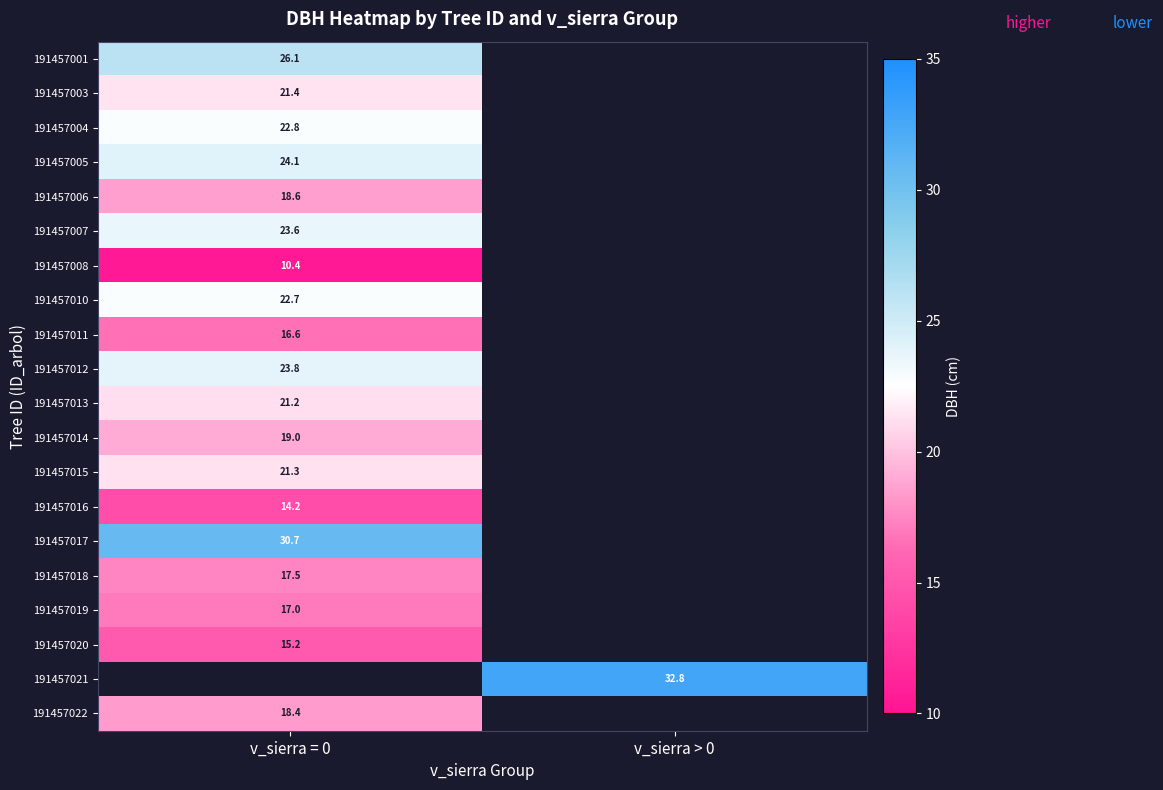

What is the greatest value displayed?

32.8